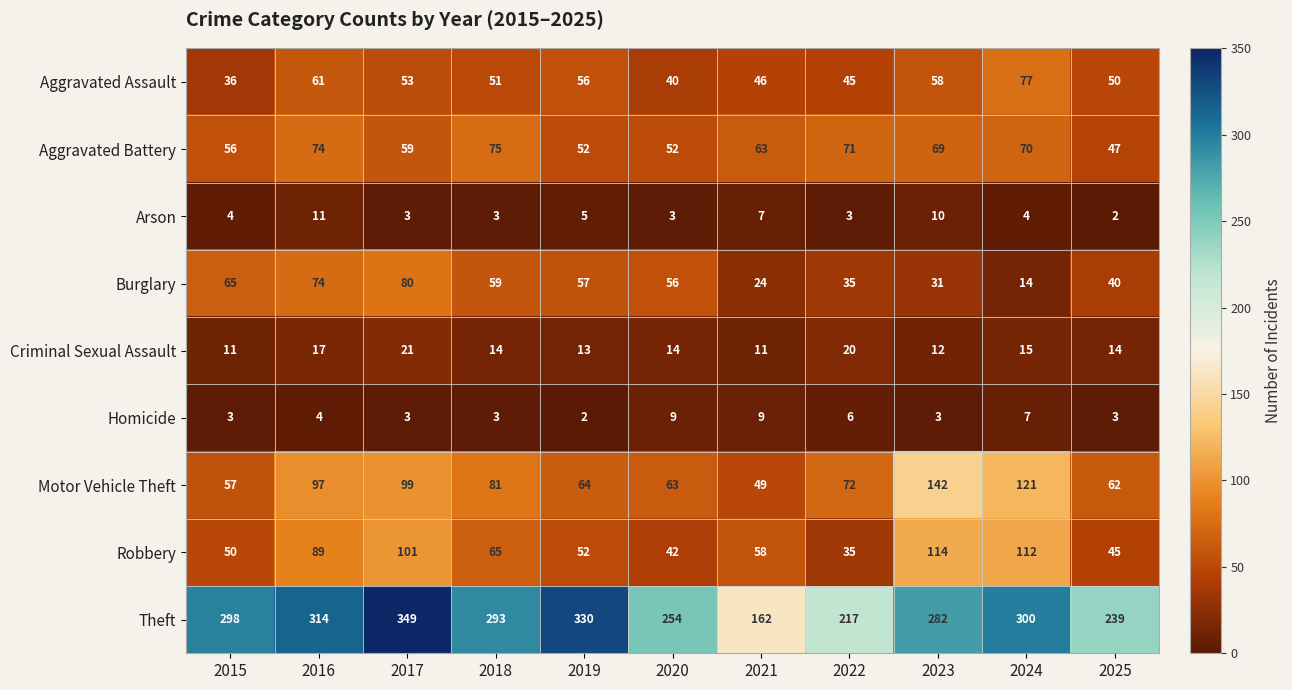

What is the difference between the highest and lowest values at 2020?

251